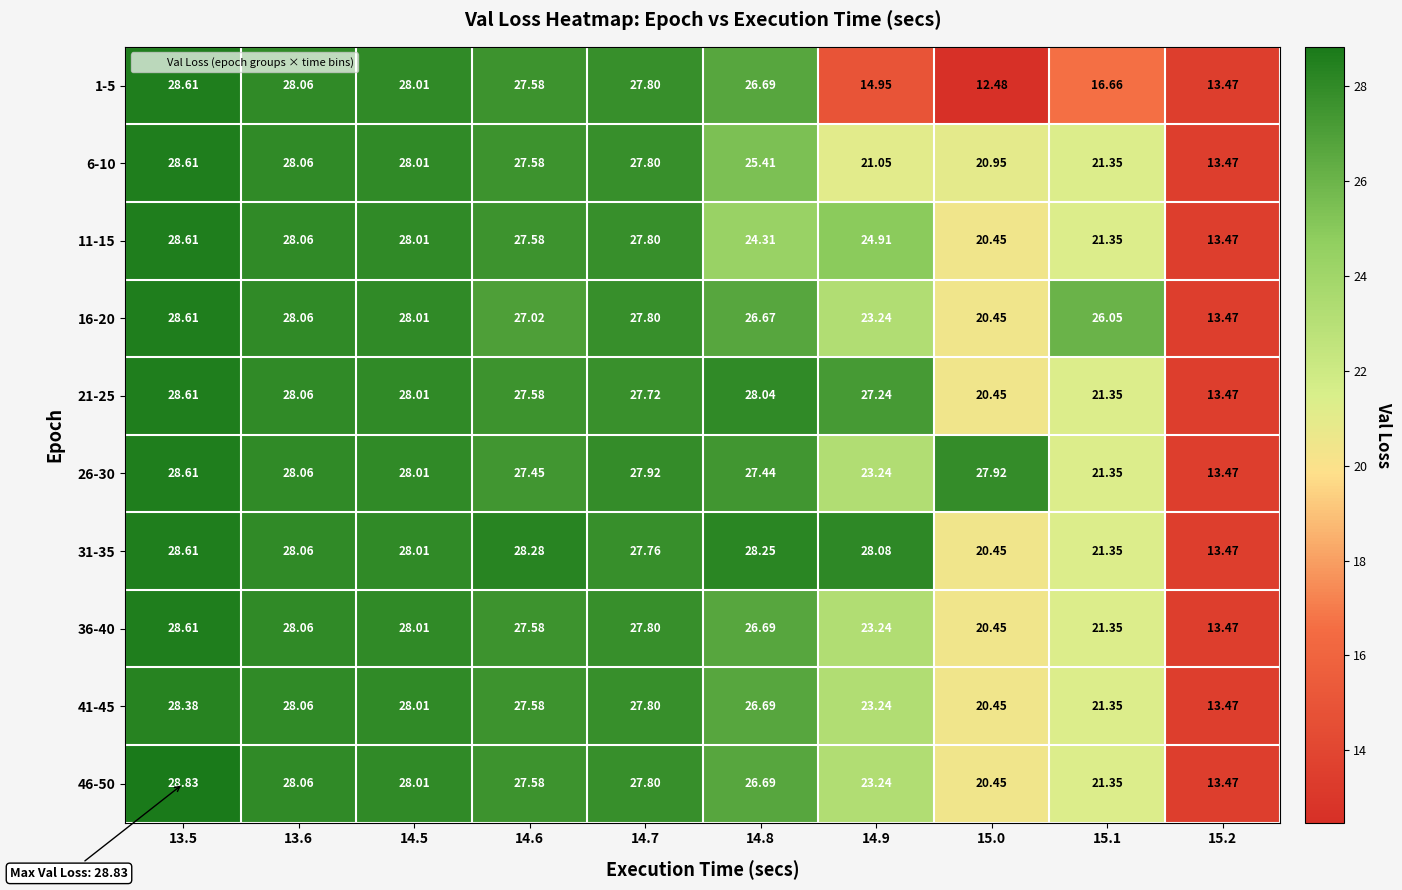

Is the value of 16-20 at 14.9 greater than the value of 11-15 at 15.1?

Yes